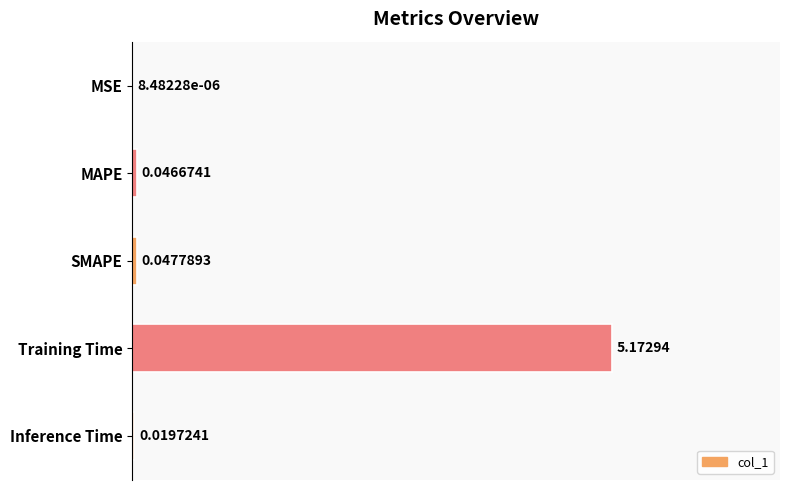

What is the sum of all values?

1.0